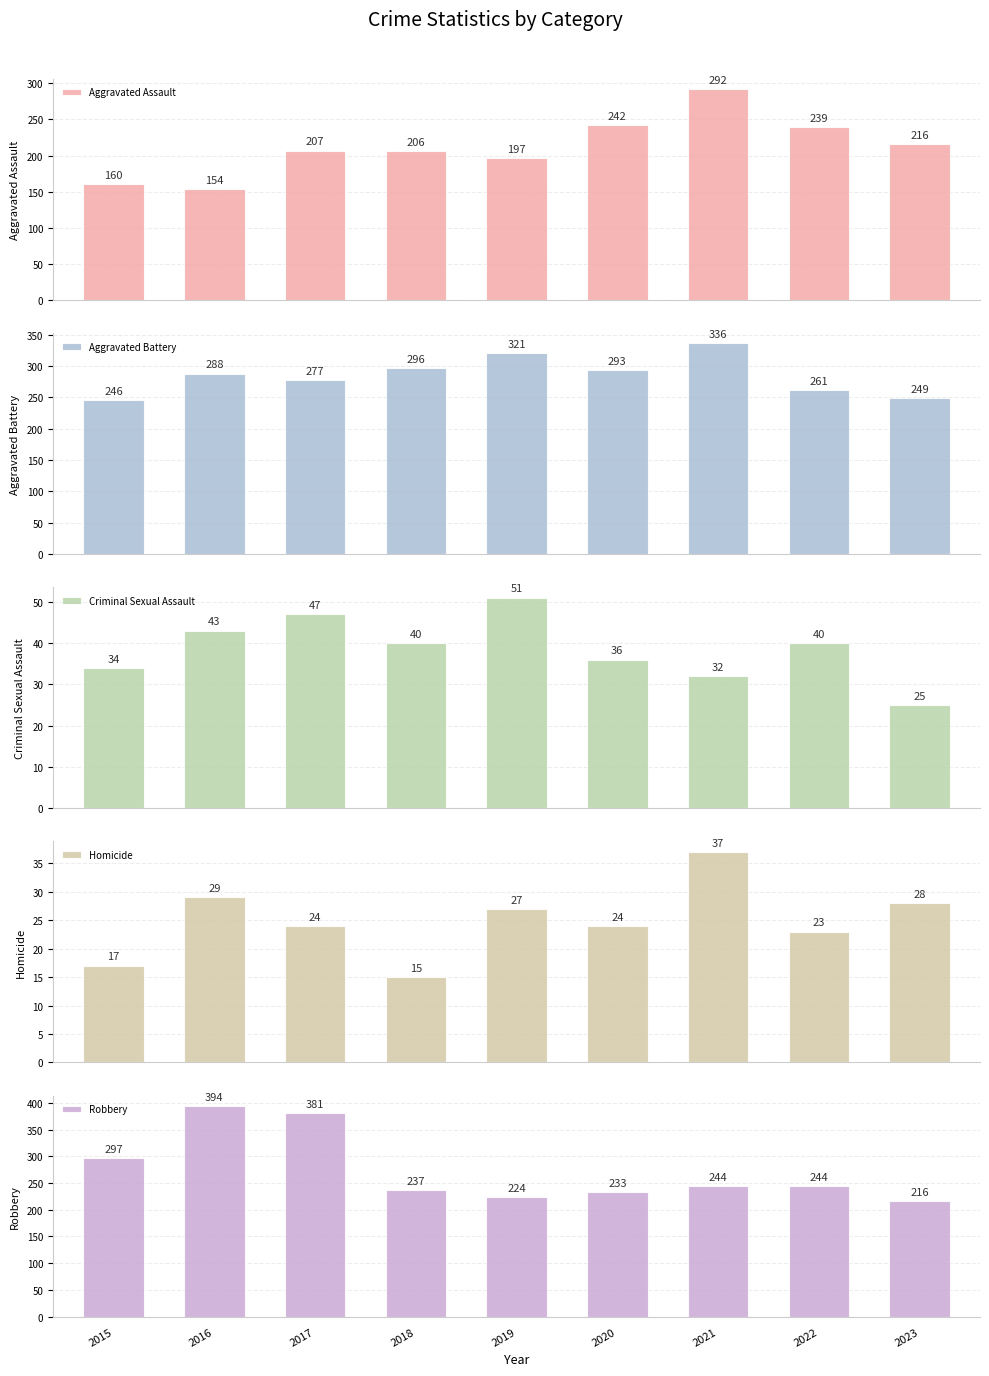

Is it true that Aggravated Assault equals 33 at 2015?

False